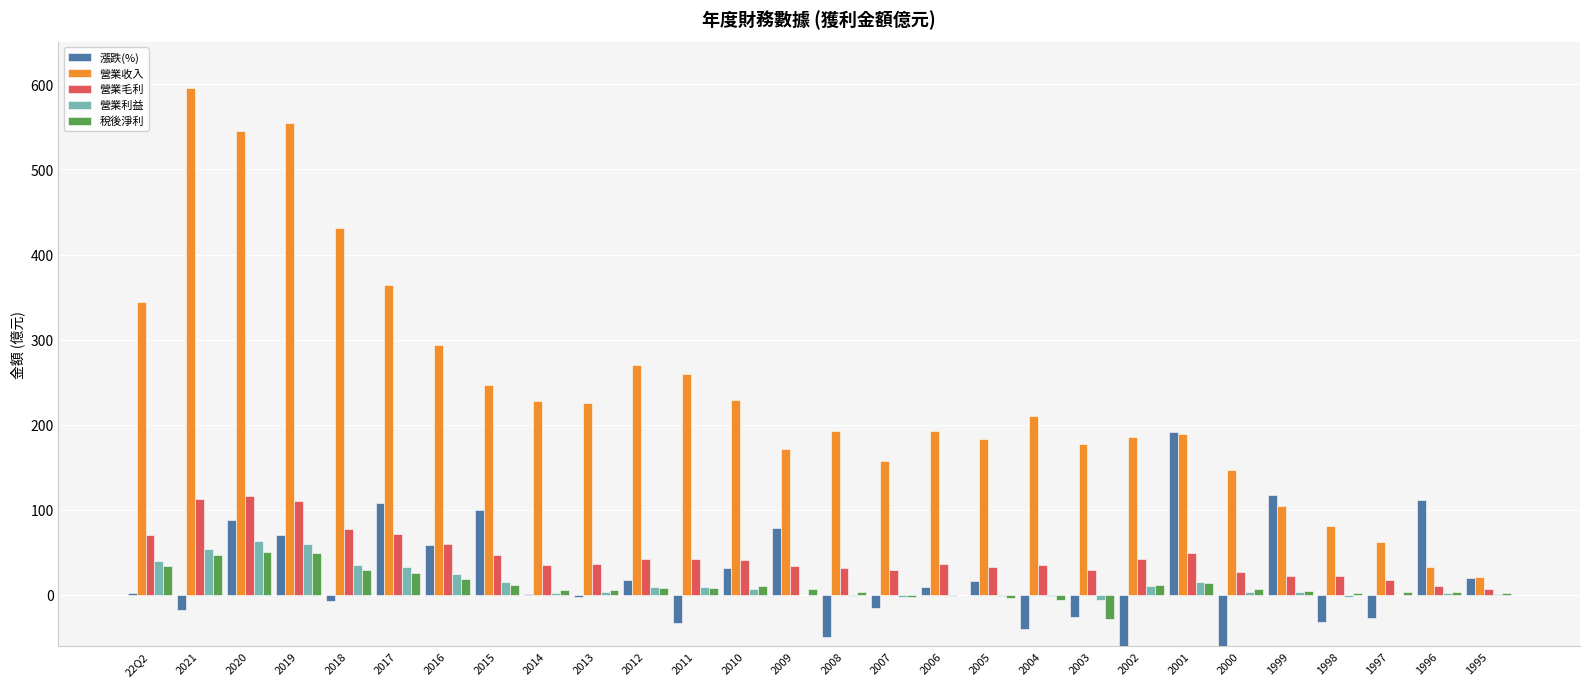

At which category does the chart reach its minimum across all series?

2000